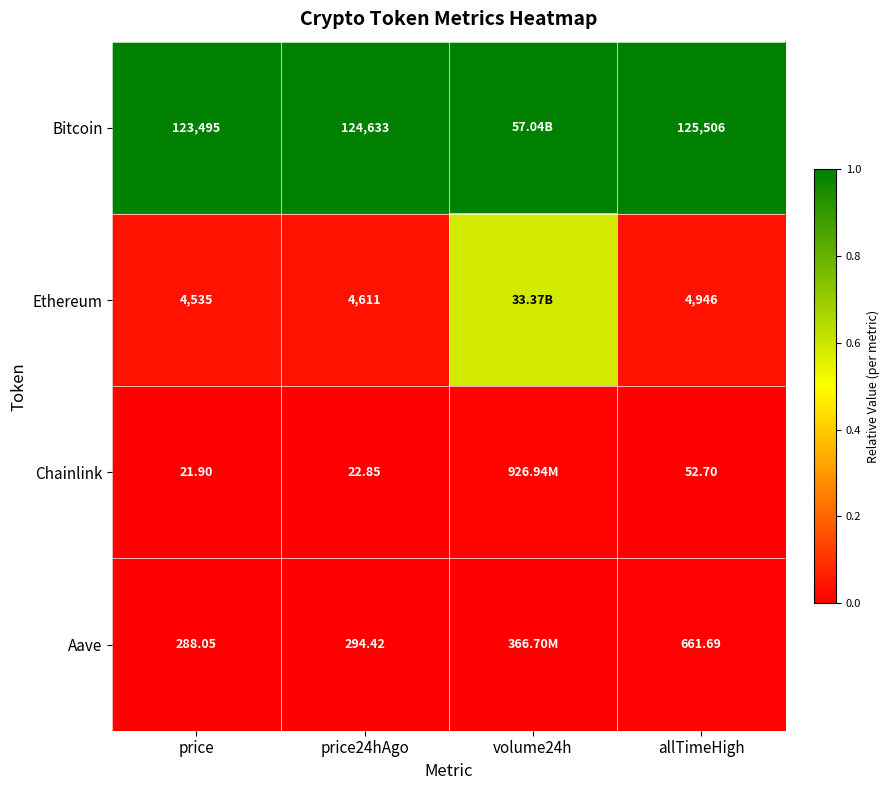

At which category is the sum across all series the highest?

volume24h